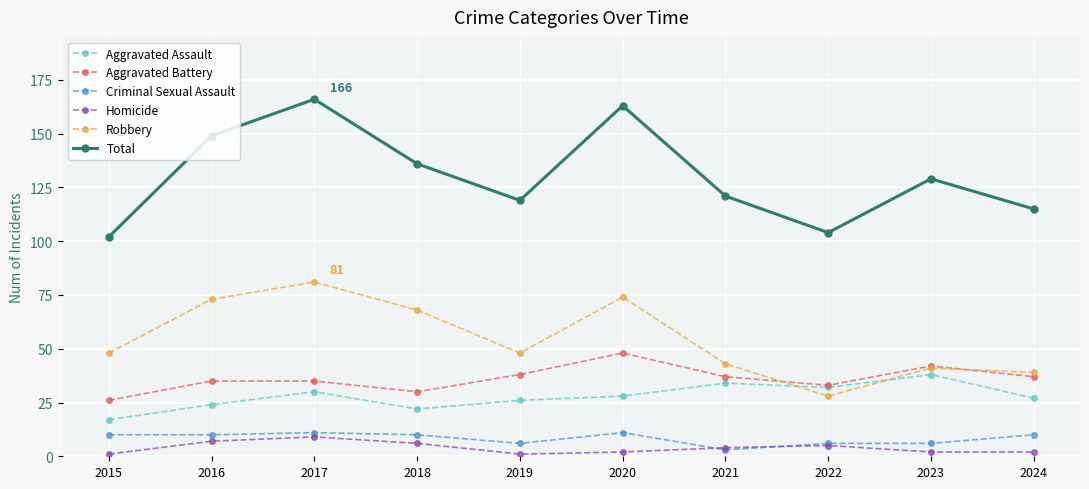

Where is the first local maximum for Homicide?

2017